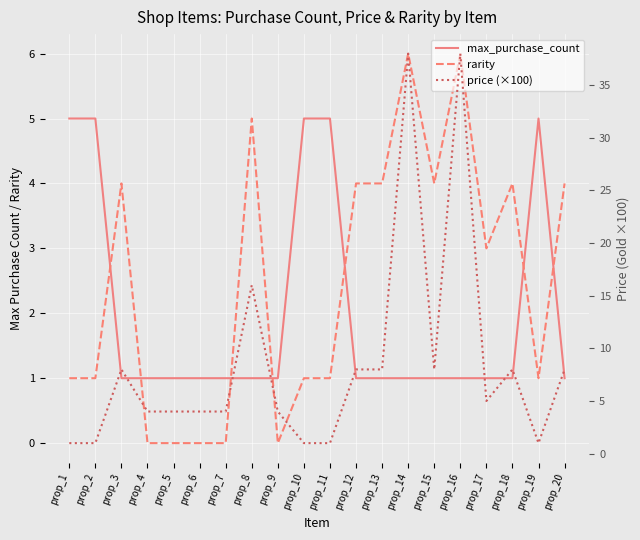

What is the sum of all price (×100) values?

170